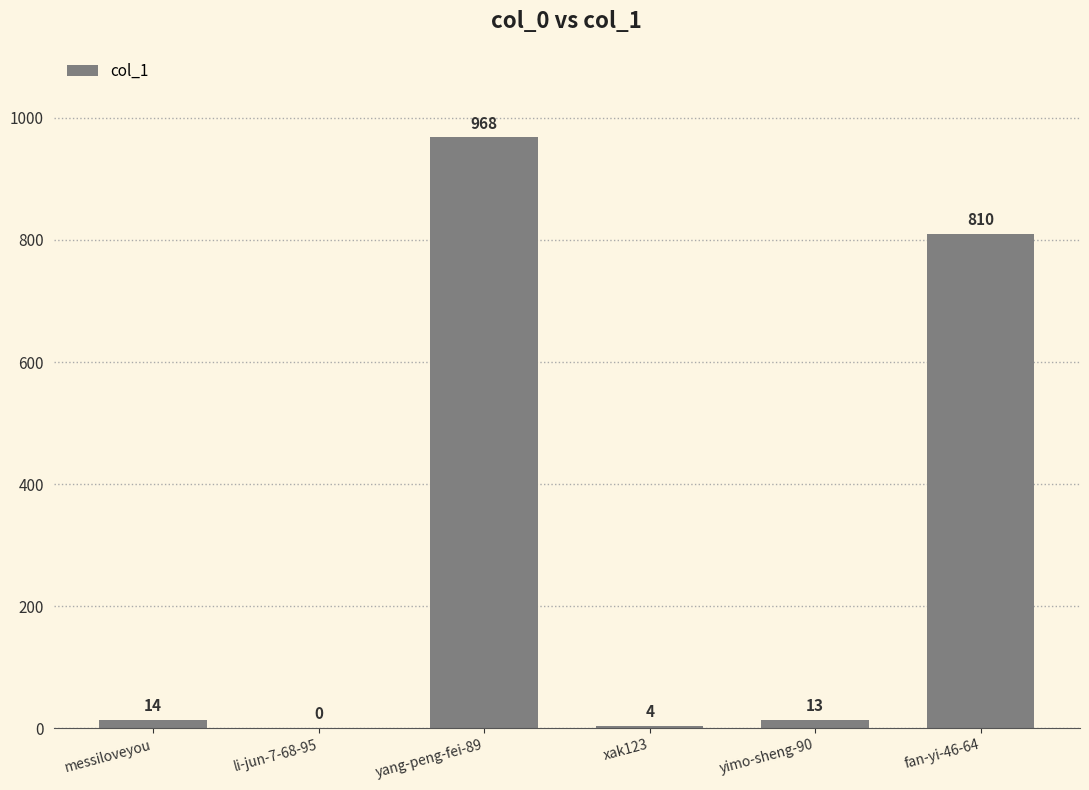

Which has a higher value, fan-yi-46-64 or xak123?

fan-yi-46-64